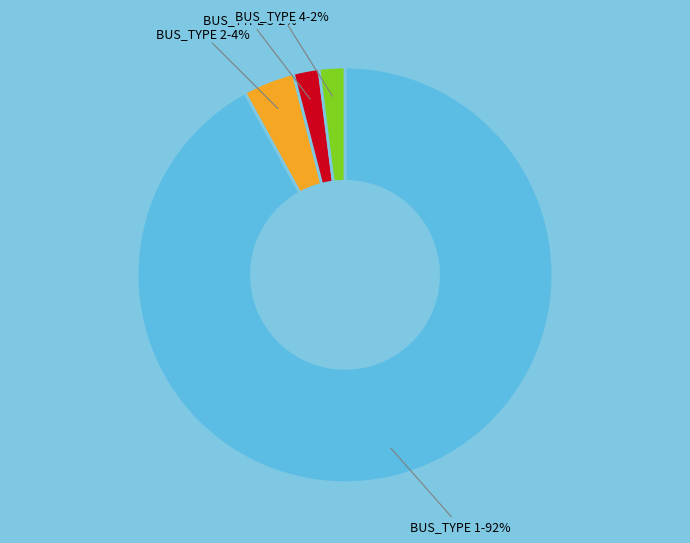

Is there a majority slice in this chart?

Yes